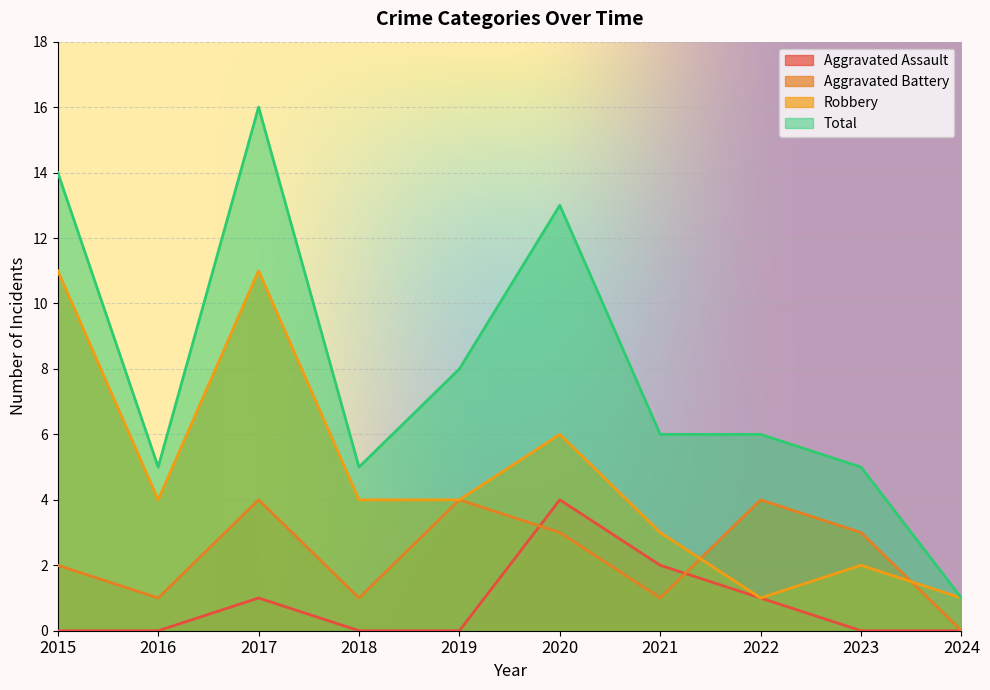

Which category has the lowest value in the Total series?

2024